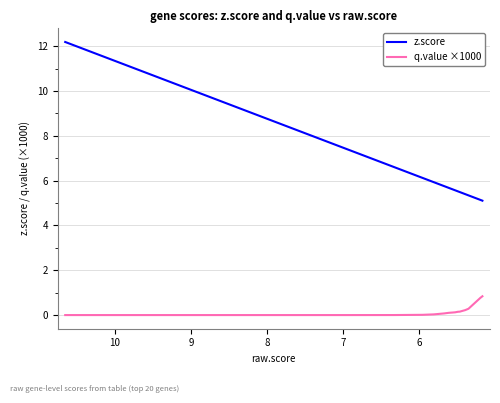

At which label is z.score closest to 8?

7